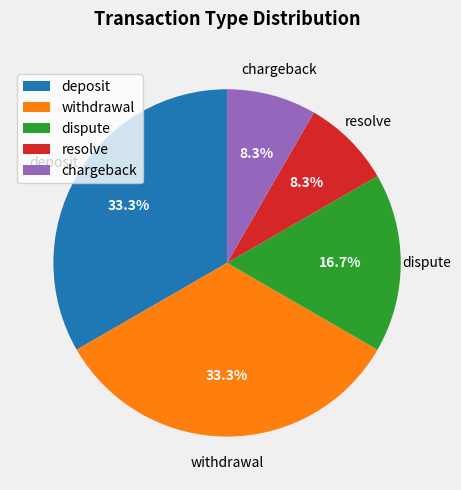

What percentage is NOT represented by withdrawal?

66.7%